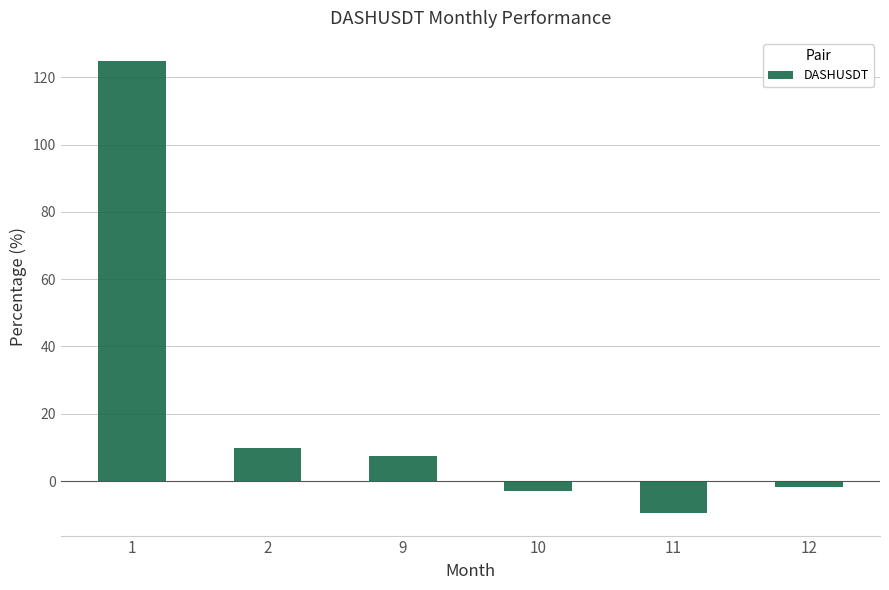

Count the number of values greater than 7.

3